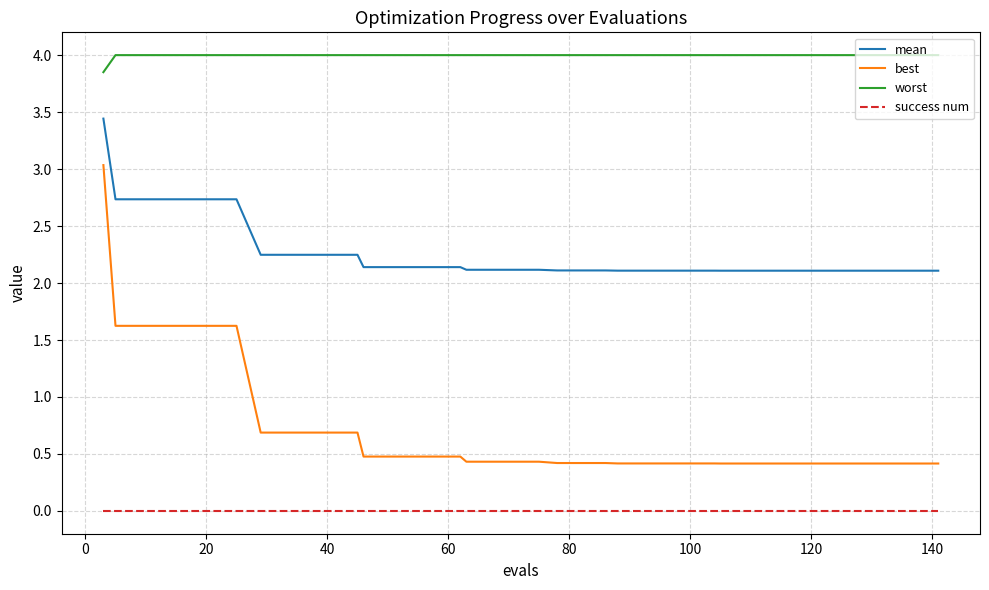

List the series in order of their peak value, highest first.

worst, mean, best, success num